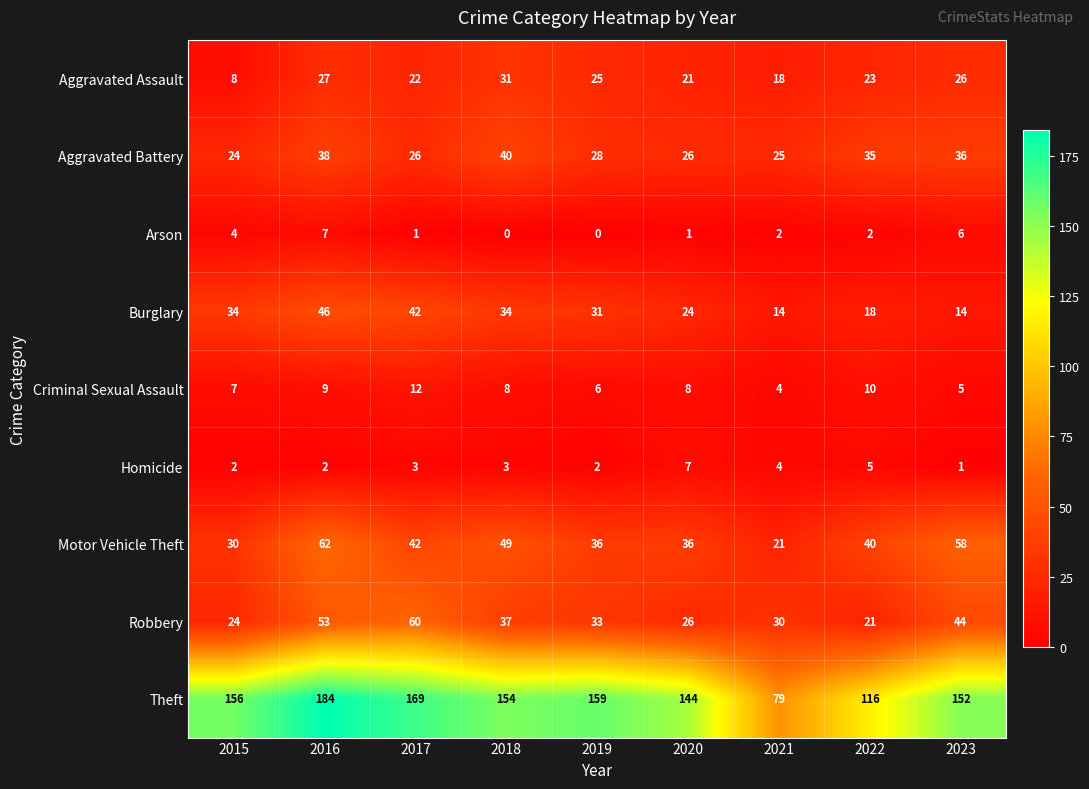

Read the Aggravated Assault value at 2019.

25